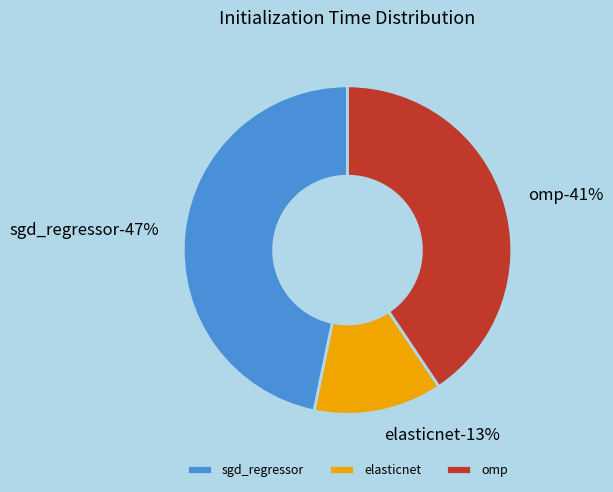

Does elasticnet represent more than half of the total?

No